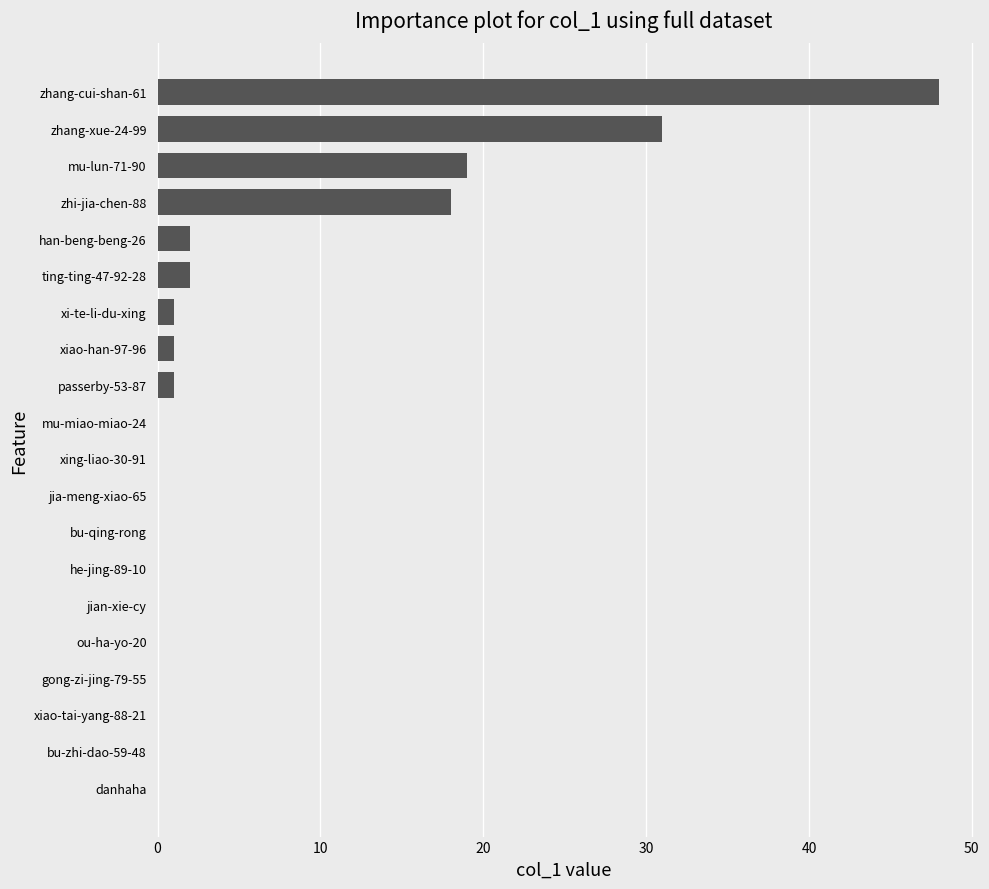

True or false: the data shows 10 at zhi-jia-chen-88.

False